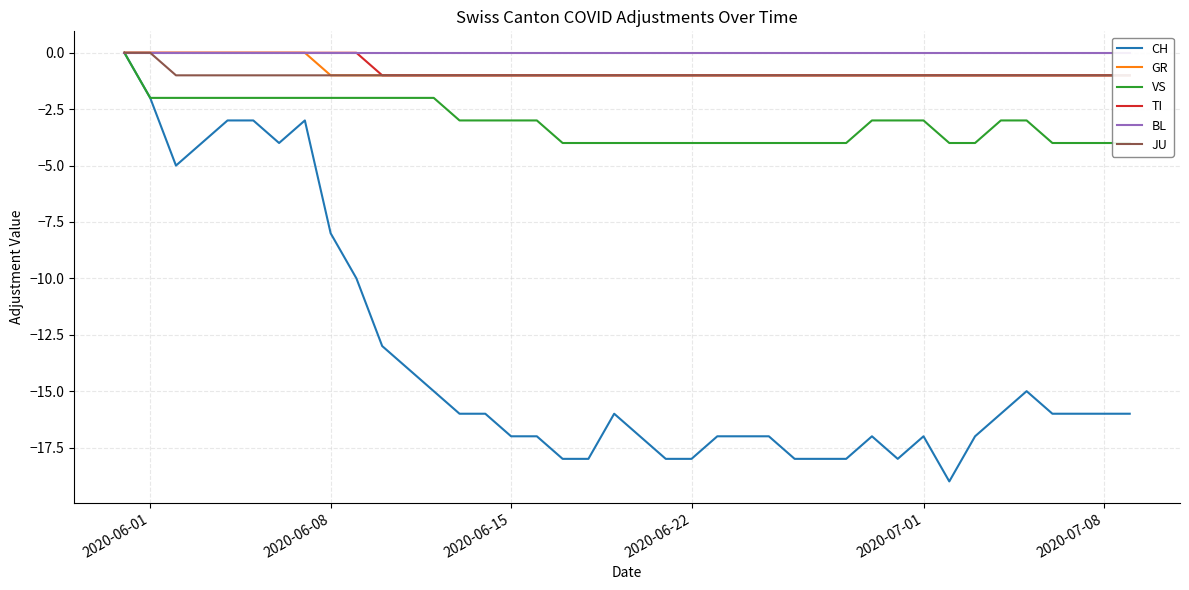

What is the difference between the second highest and minimum values in the TI series?

1